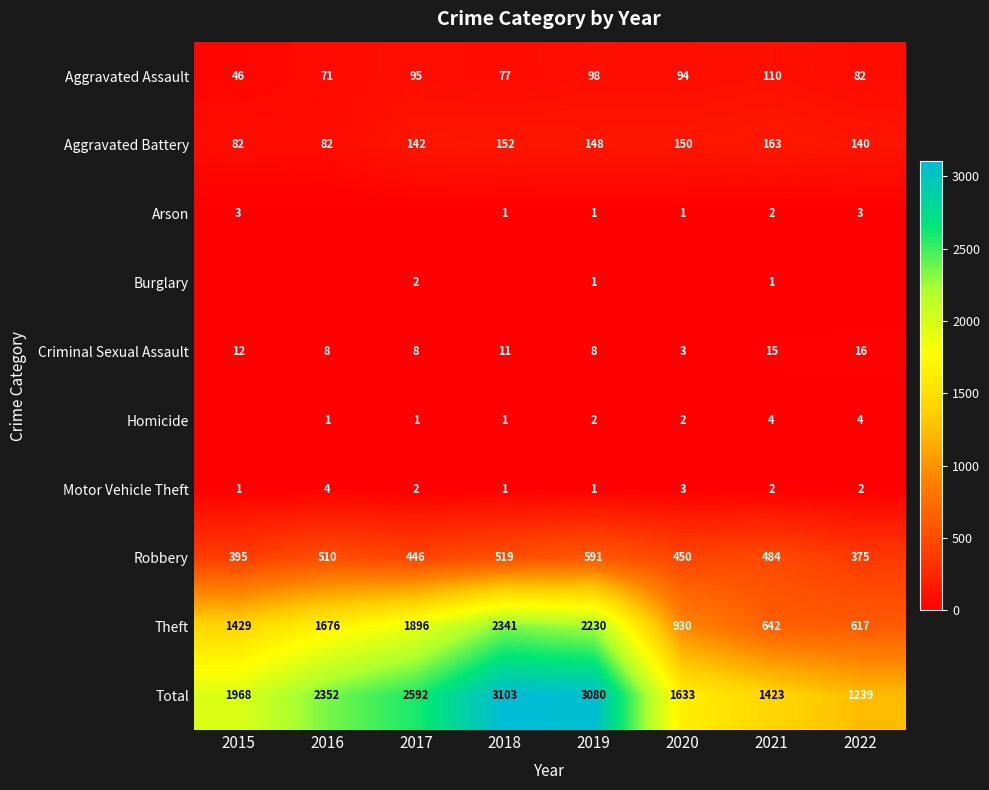

Which label corresponds to the smallest value in the chart?

2016